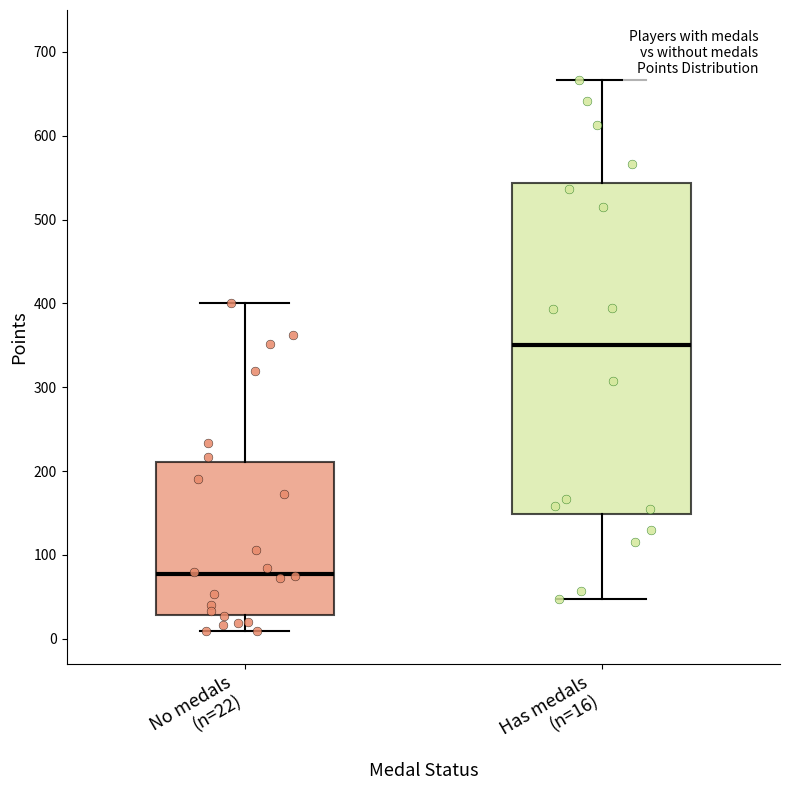

Reading left to right, transcribe this box plot: for each box, give where its median line is, the range the box spans, and where its two whiskers end, as read against the y-axis. The values are not printed on the chart, so give them approximately, as read against the axis.

No medals (n=22): median 80, box 30 to 210, whiskers 10 to 400
Has medals (n=16): median 350, box 150 to 540, whiskers 50 to 670